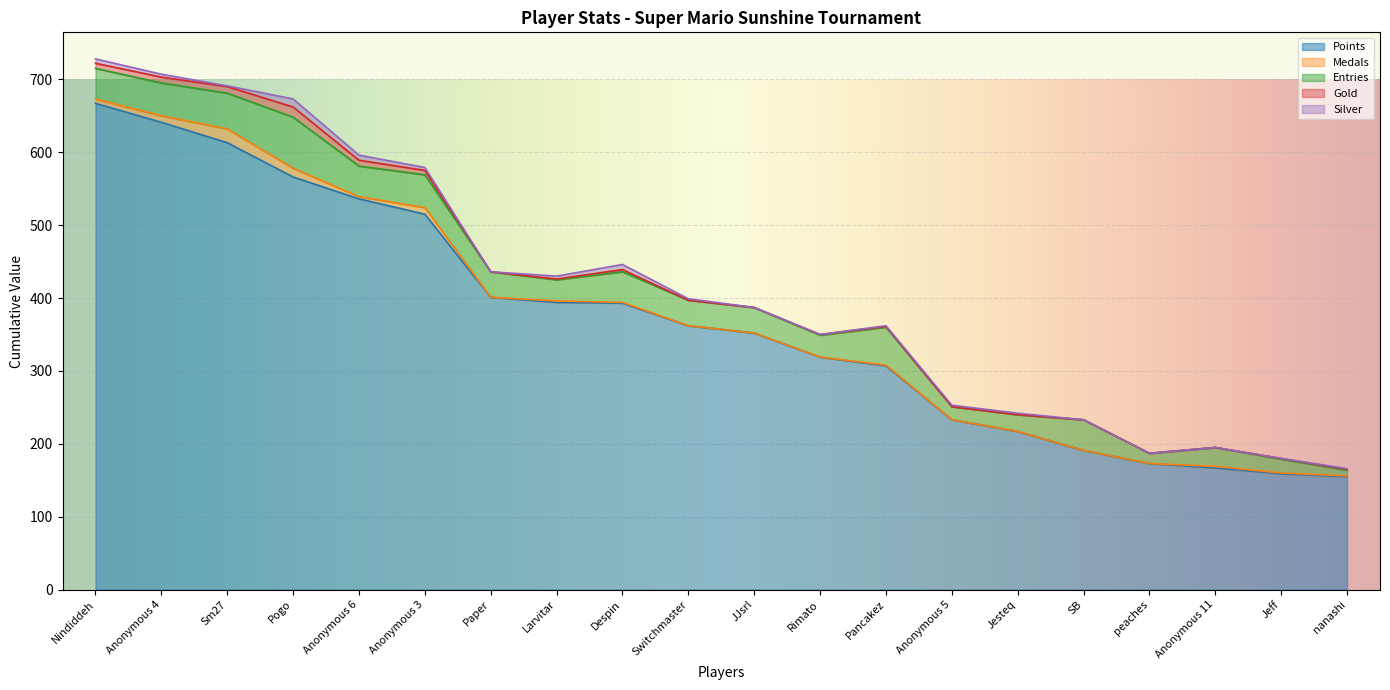

How many lines are shown in the chart?

5